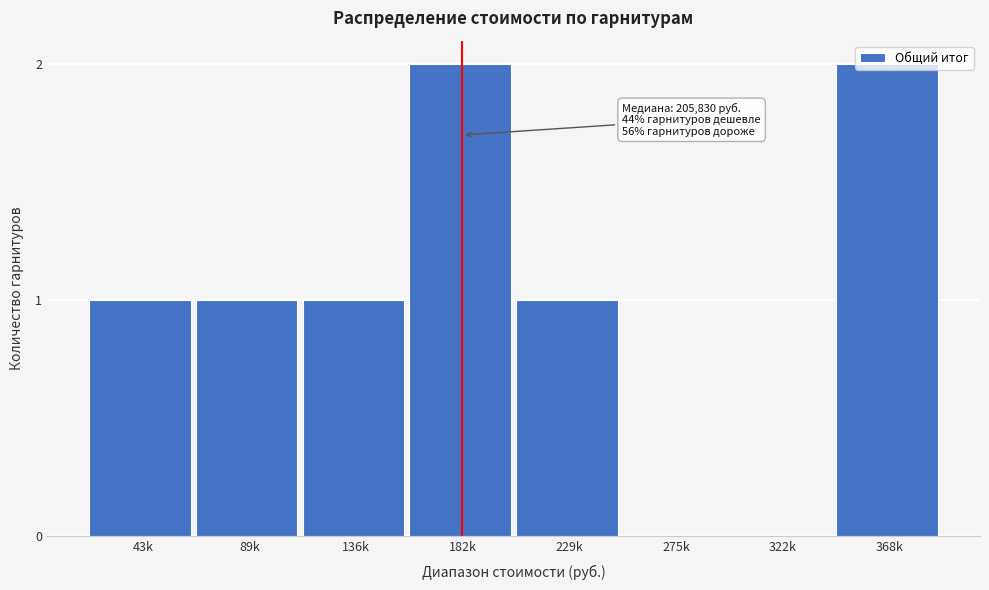

What is the sum of all values?

8